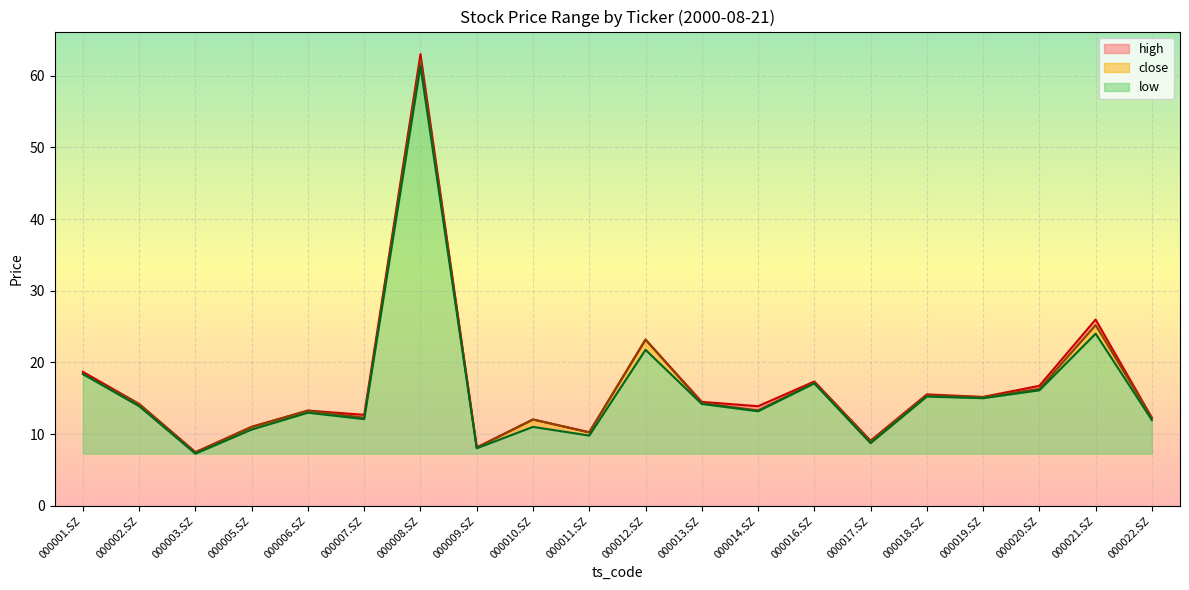

What is the spread (max minus min) of values at 000021.SZ?

2.0